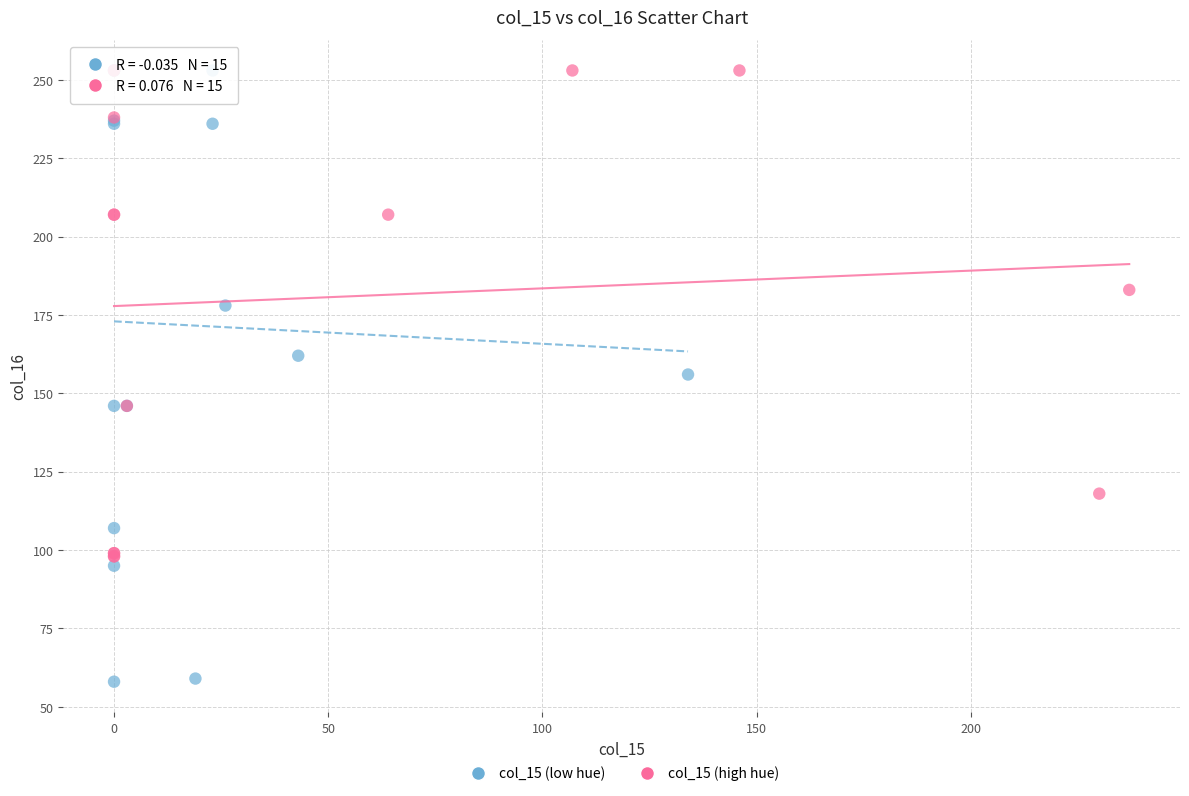

Which series has the widest spread of Y values?

col_15 (low hue)